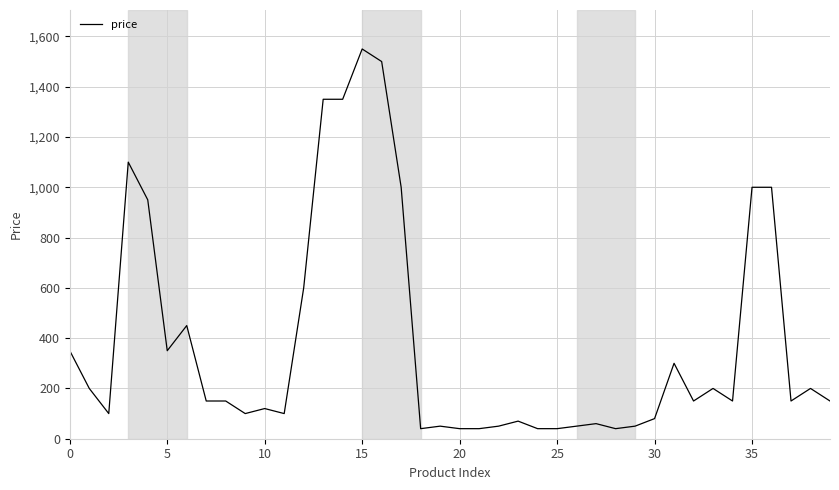

What is the difference between the maximum and minimum values?

1510